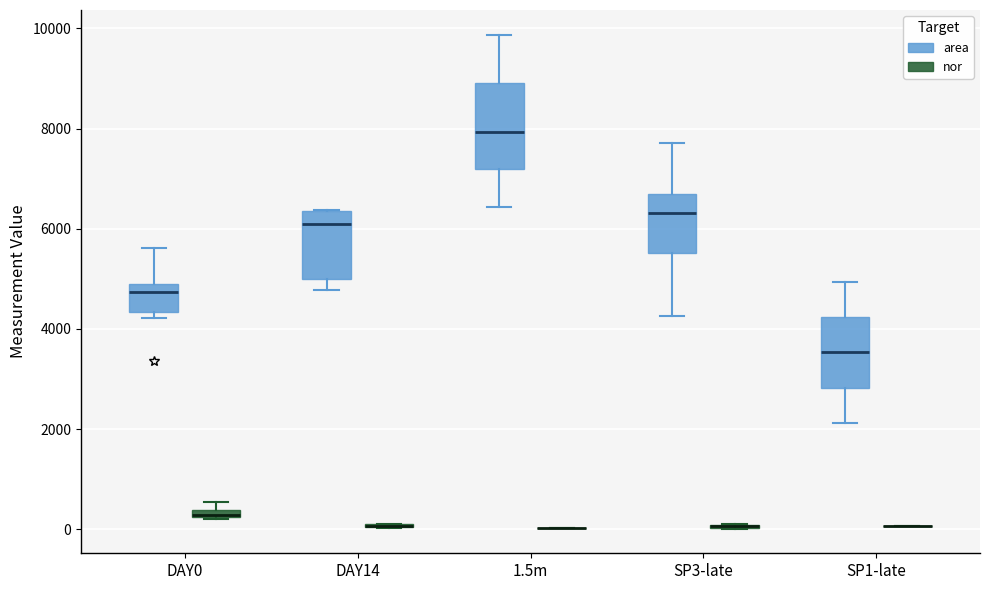

Where is the upper edge of the box for DAY0 (area) on the y-axis? The values are not printed on the chart, so give them approximately, as read against the axis.

4800